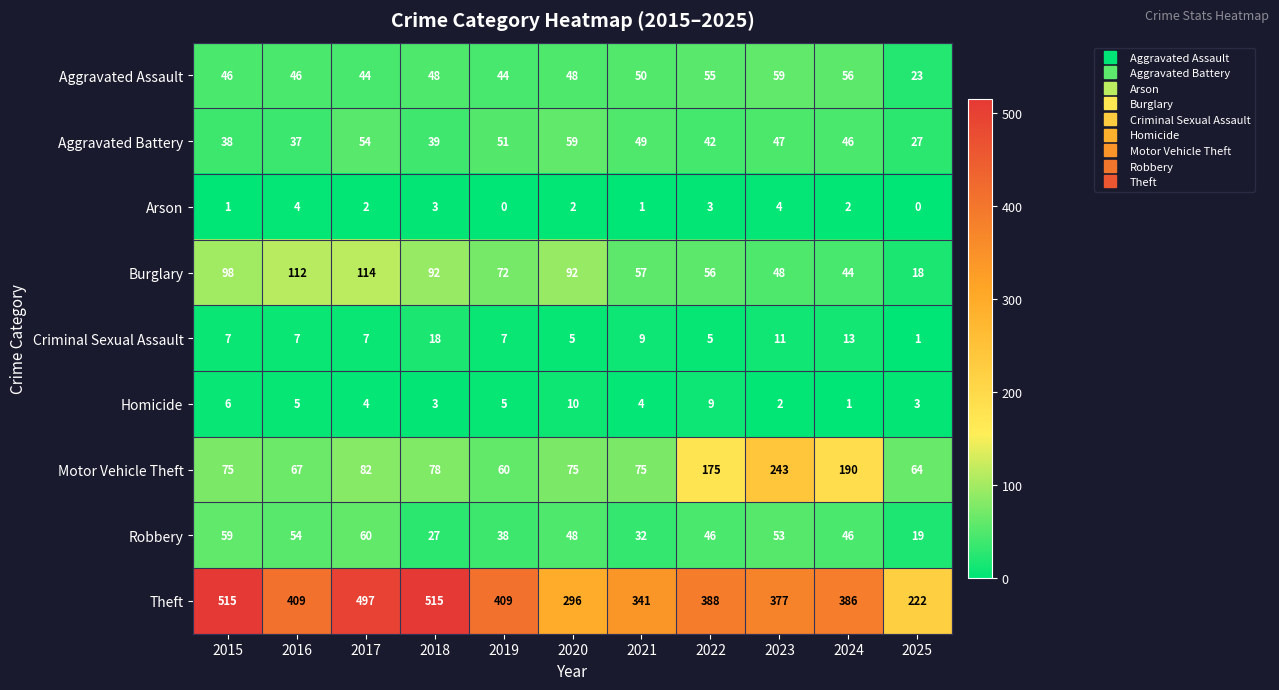

How many Criminal Sexual Assault values are between 5 and 11?

8